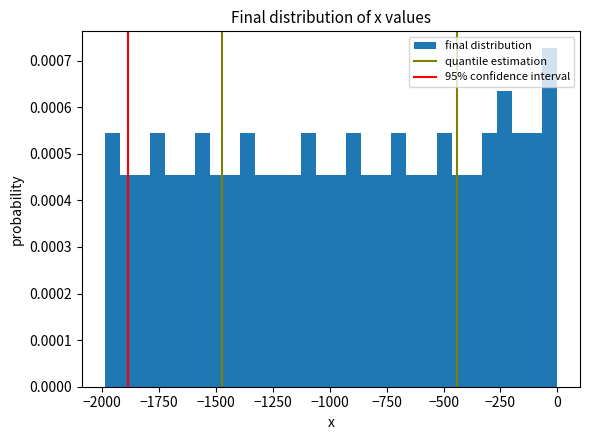

Read against the x-axis, roughly where is the centre of the tallest bar?

-50